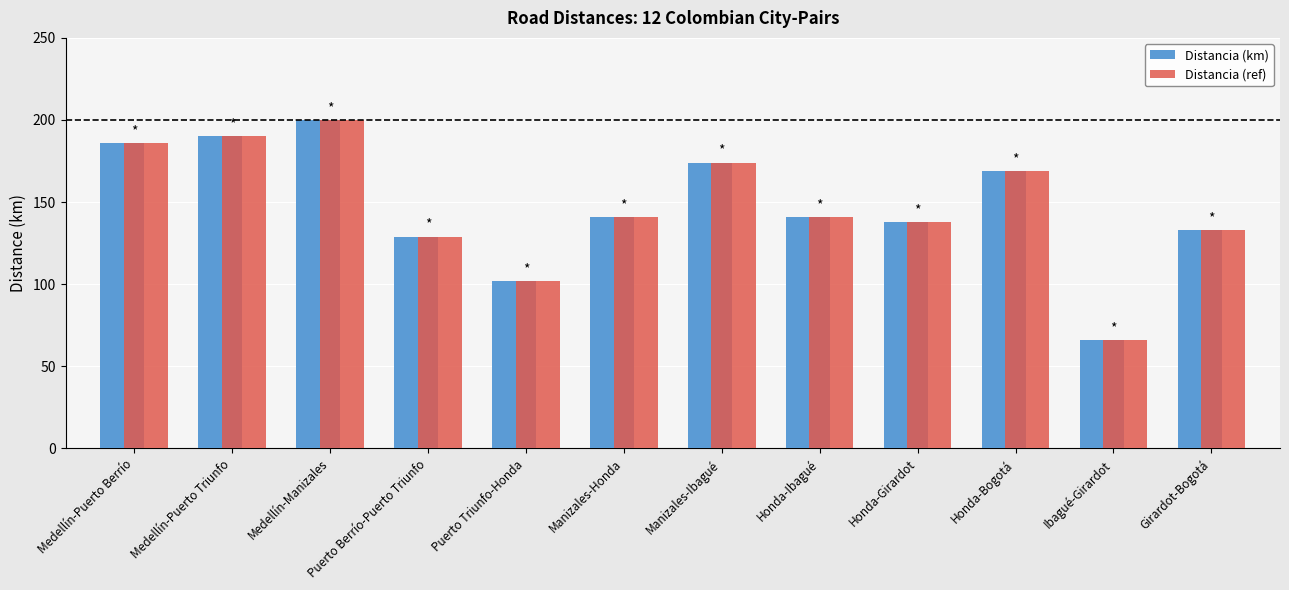

What is the difference between the maximum and second lowest values in the Distancia (ref) series?

98